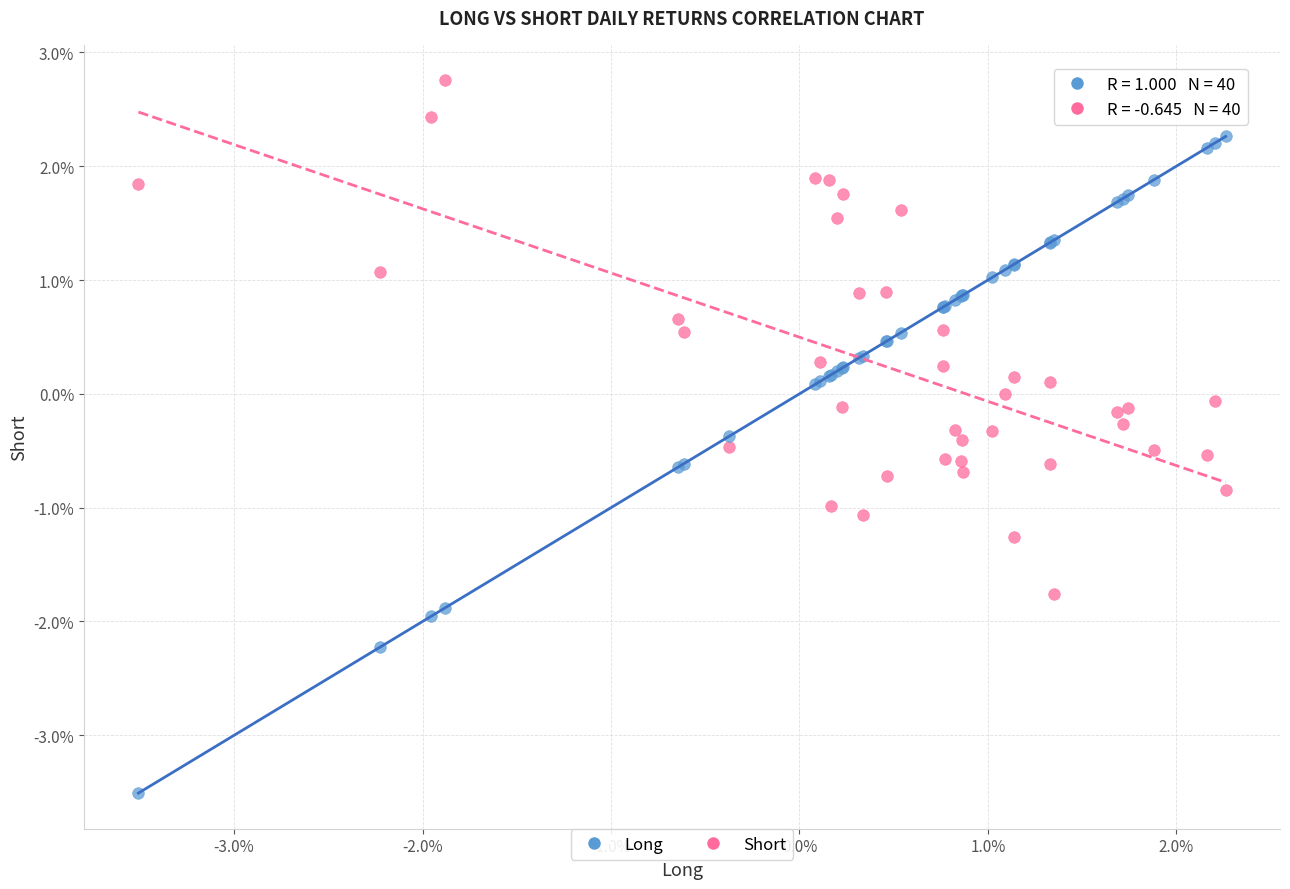

Which series contains the highest Y value?

Short